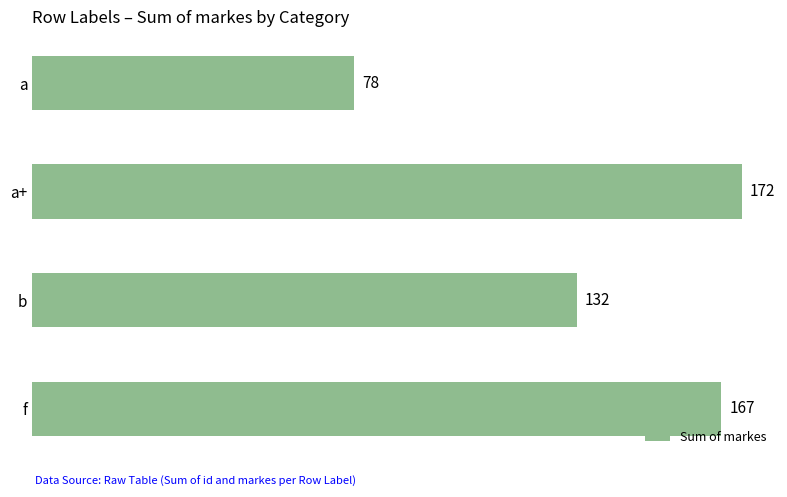

What is the approximate value at a+?

172